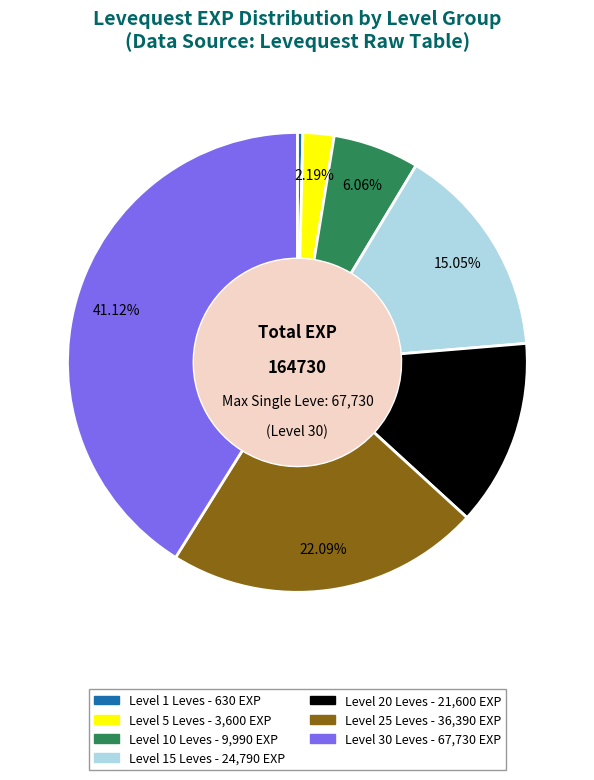

Does any single category account for the majority?

No